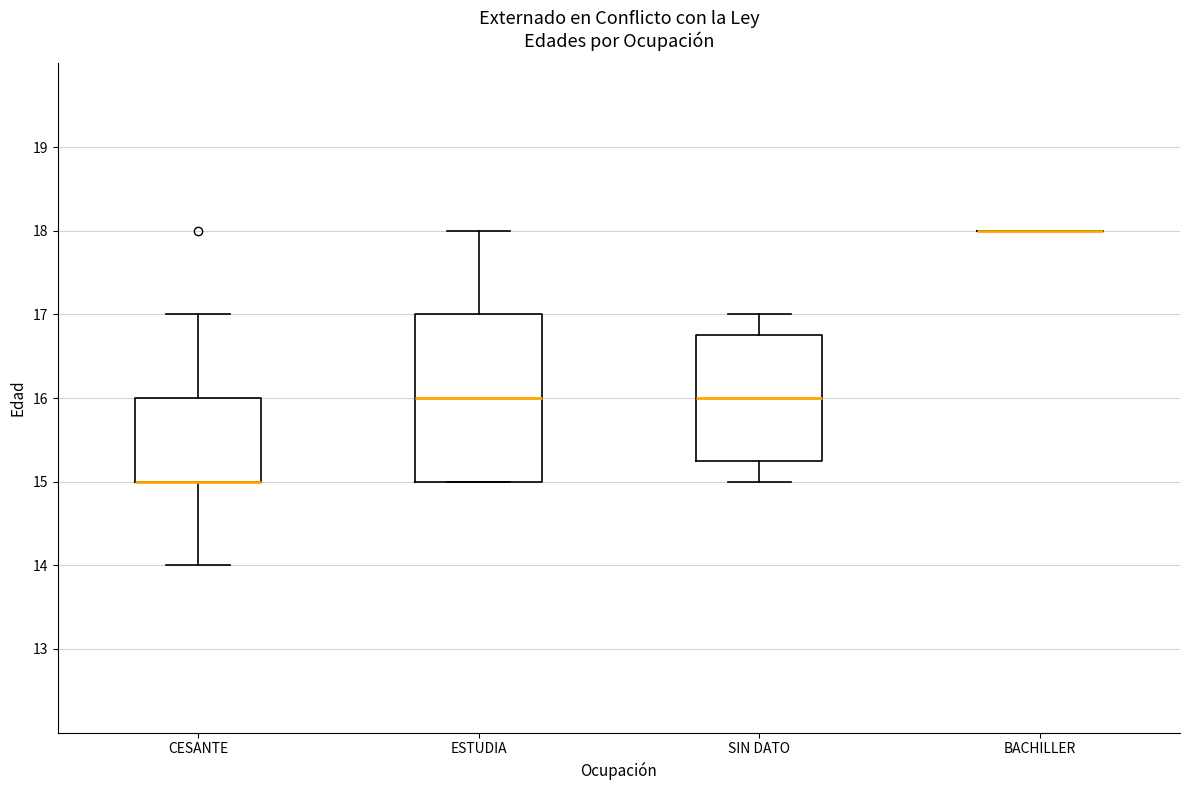

Reading left to right, read every box against the y-axis: the position of its median line, the range the box covers, and the ends of its whiskers. The values are not printed on the chart, so give them approximately, as read against the axis.

CESANTE: median 15.0 (drawn on the box's lower edge), box 15.0 to 16.0, whiskers 14.0 to 17.0
ESTUDIA: median 16.0, box 15.0 to 17.0, whiskers 15.0 to 18.0
SIN DATO: median 16.0, box 15.3 to 16.8, whiskers 15.0 to 17.0
BACHILLER: box collapsed to a line at 18.0, whiskers 18.0 to 18.0